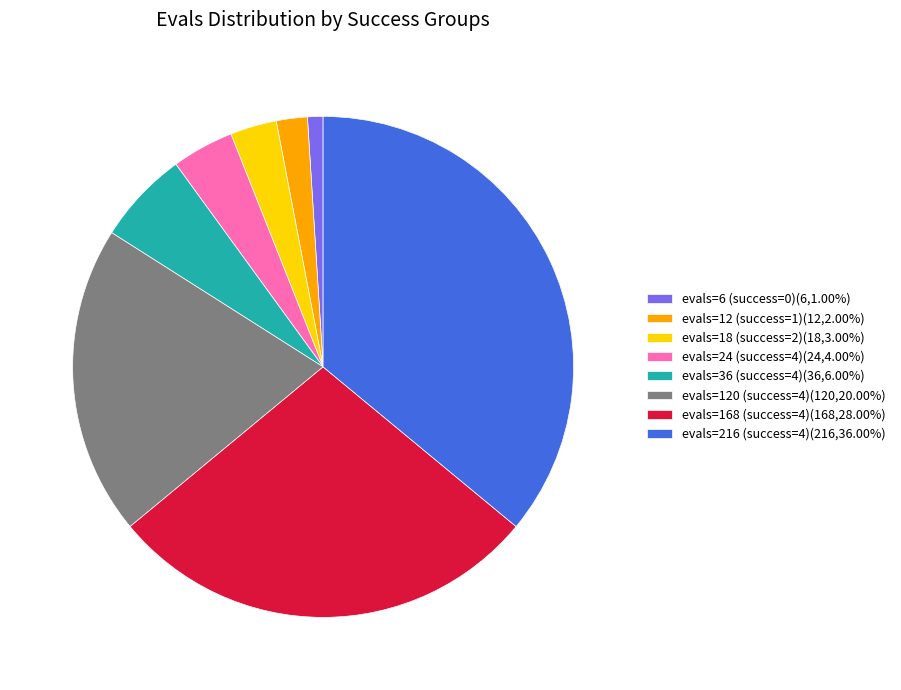

What is the ratio of the value at evals=120 (success=4)(120,20.00%) to the value at evals=216 (success=4)(216,36.00%)?

0.6